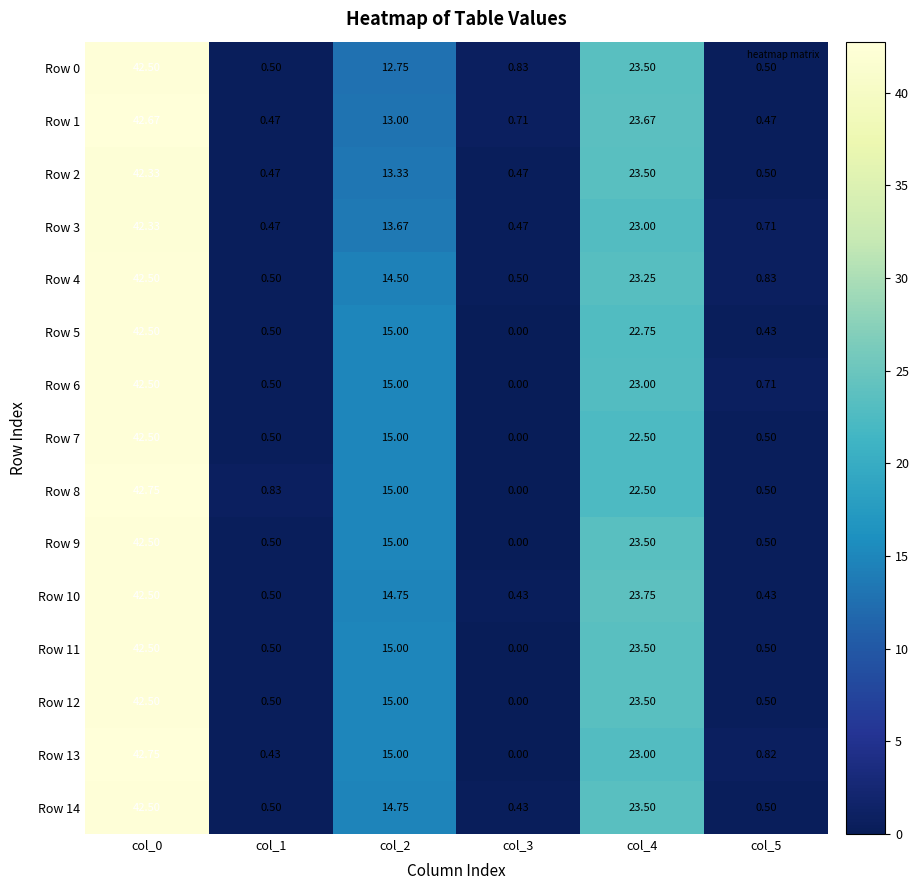

Is the value of Row 4 at col_4 greater than the value of Row 9 at col_0?

No